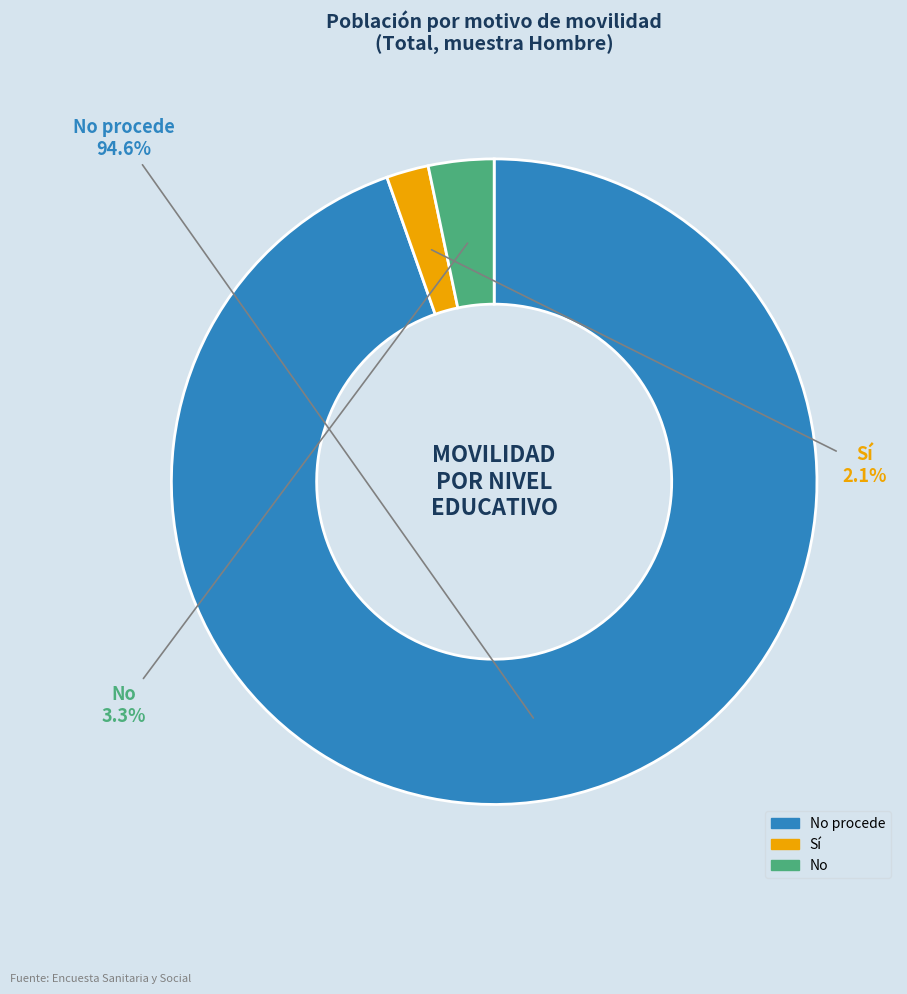

Which slice is the largest?

No procede